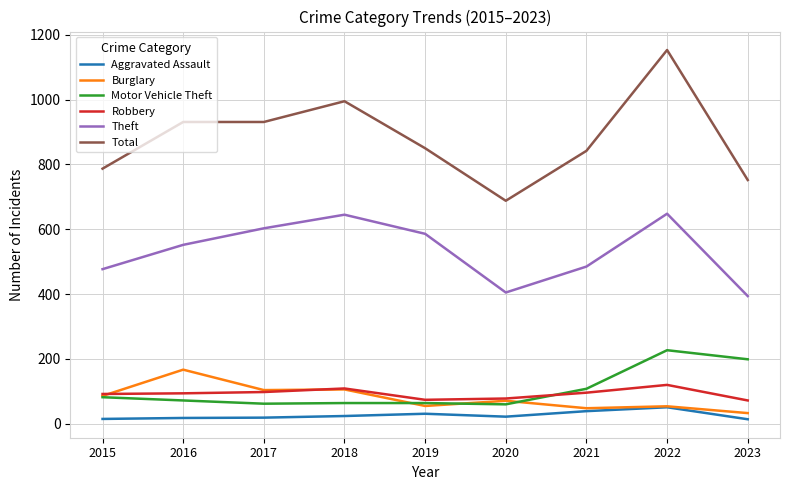

Which series has the largest total across all categories?

Total